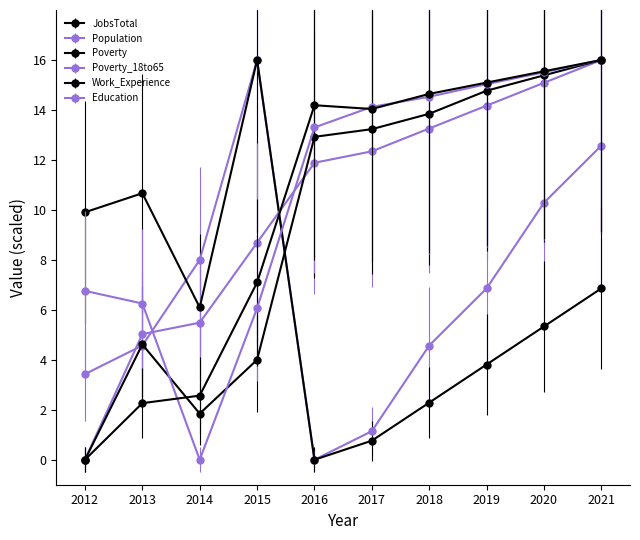

How many lines are shown in the chart?

6